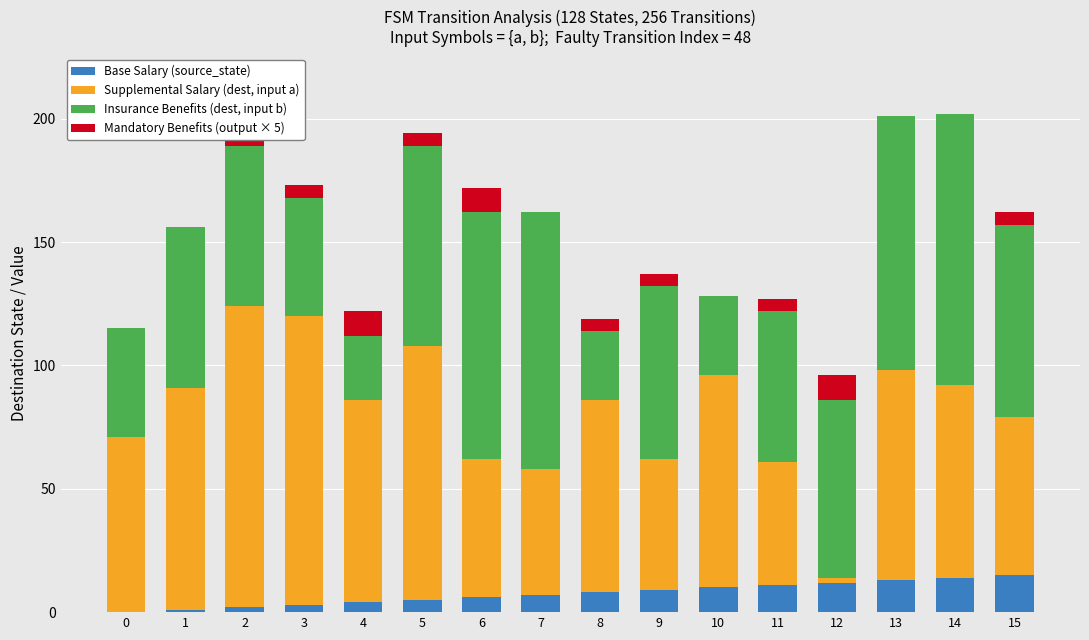

What is the difference between the Base Salary (source_state) values at 12 and 3?

9